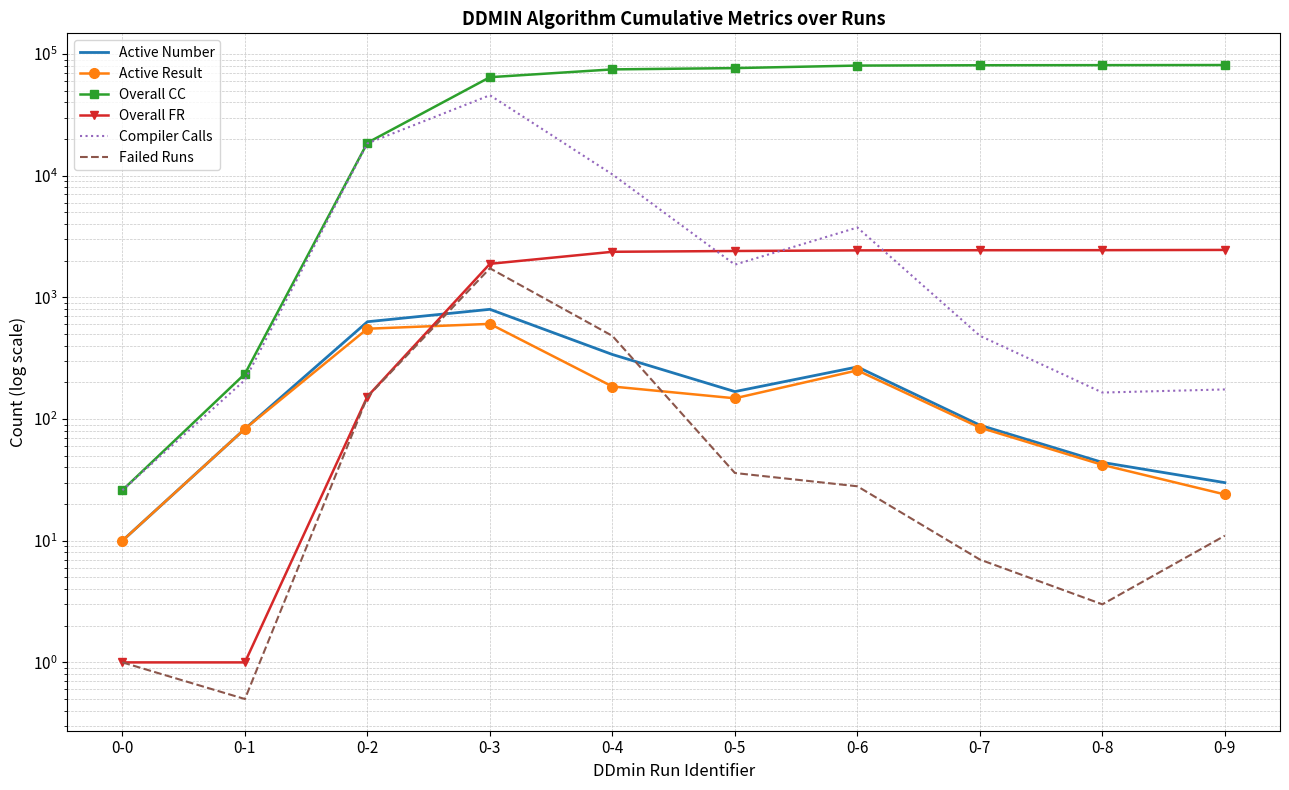

What is the minimum value for Active Result?

10.0